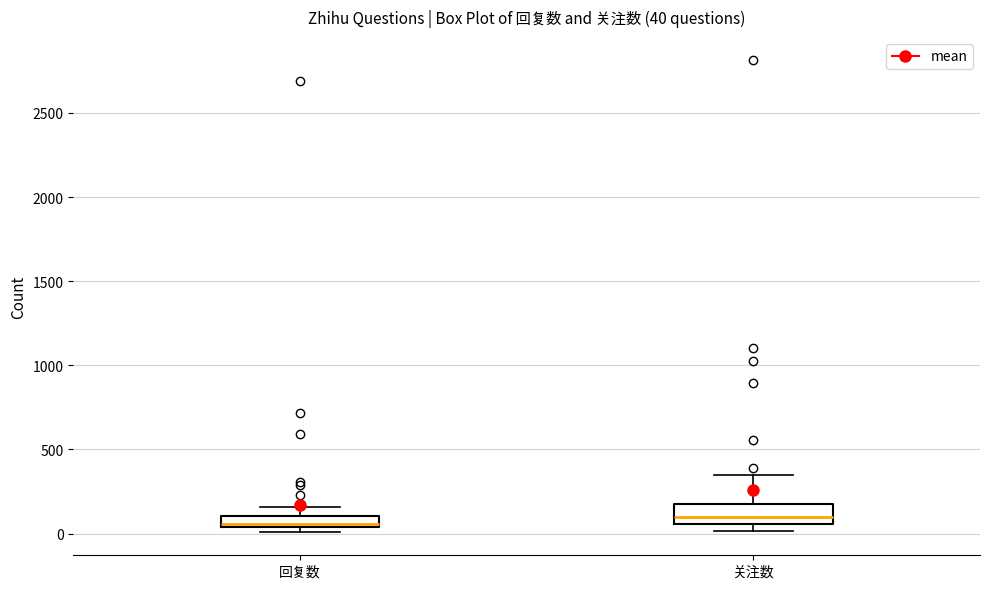

Which box is the tallest, from its lower edge to its upper edge?

关注数